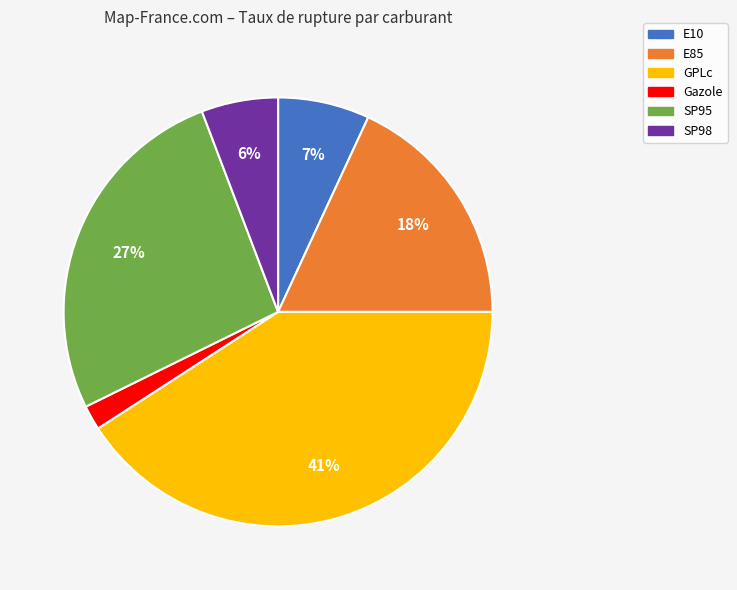

Does any single category account for the majority?

No